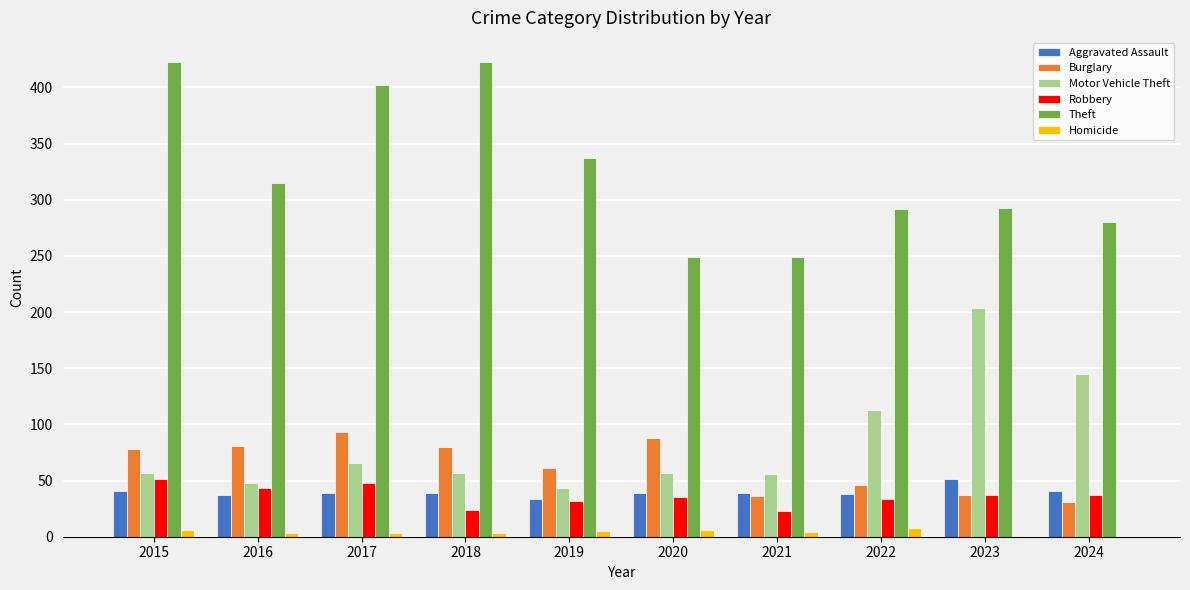

How many data points does each series have?

10